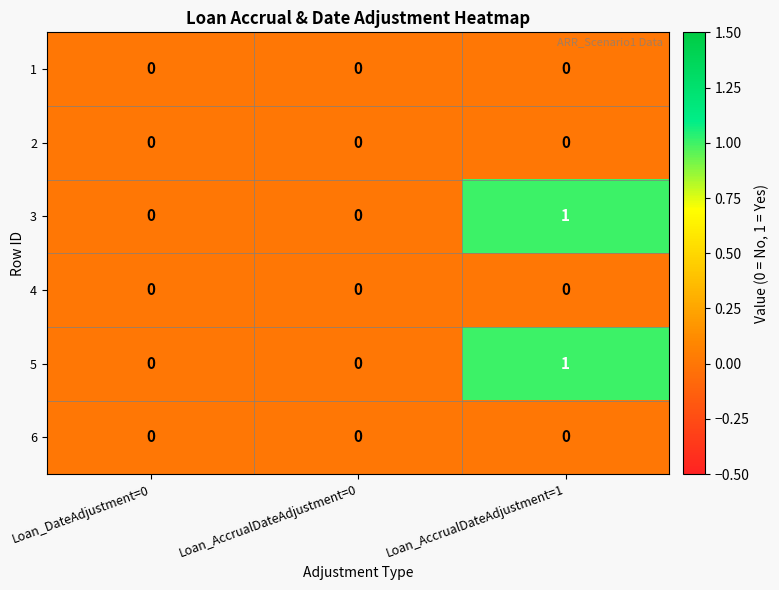

How many 3 values are between 0 and 1?

3